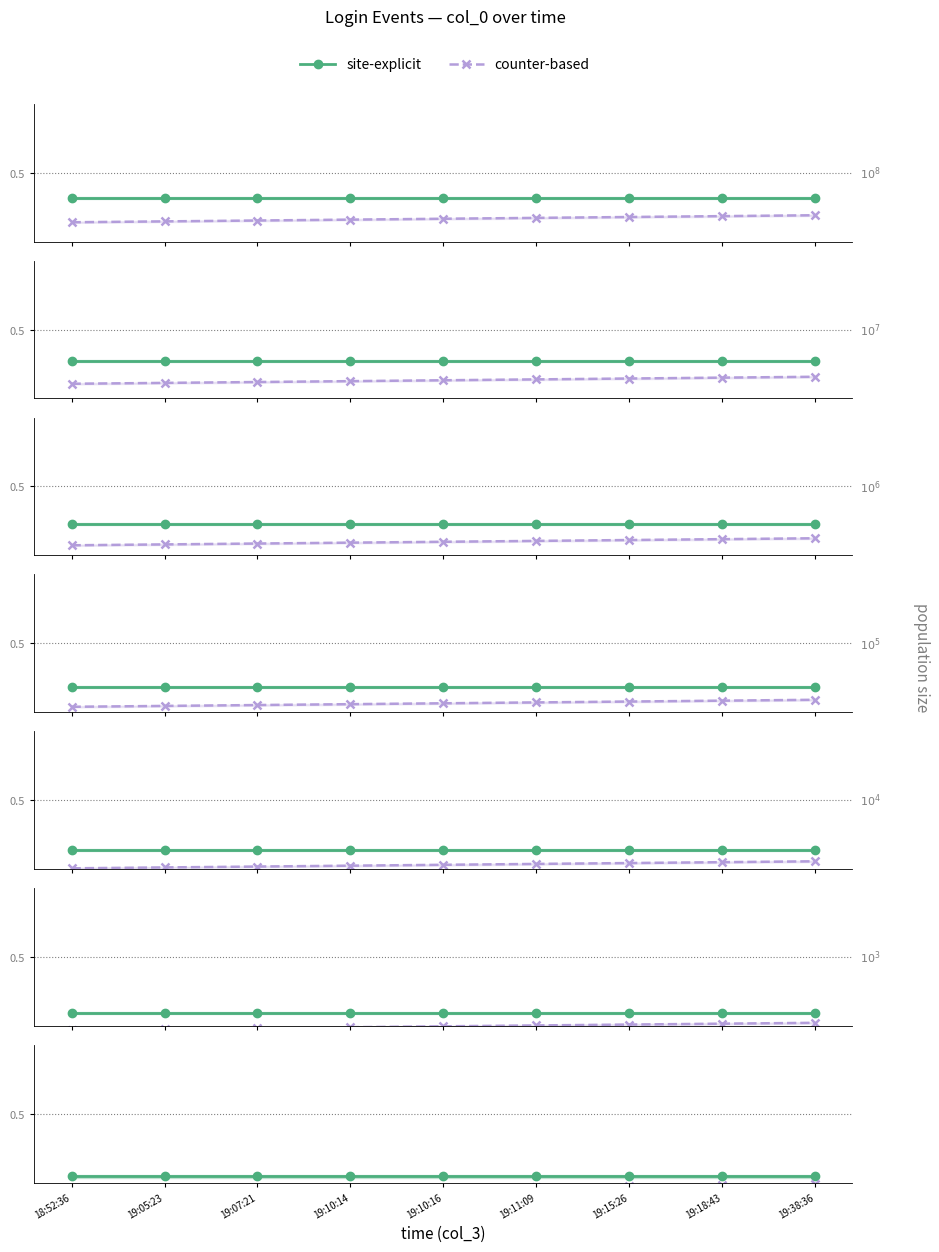

At which label is site-explicit closest to 0?

18:52:36